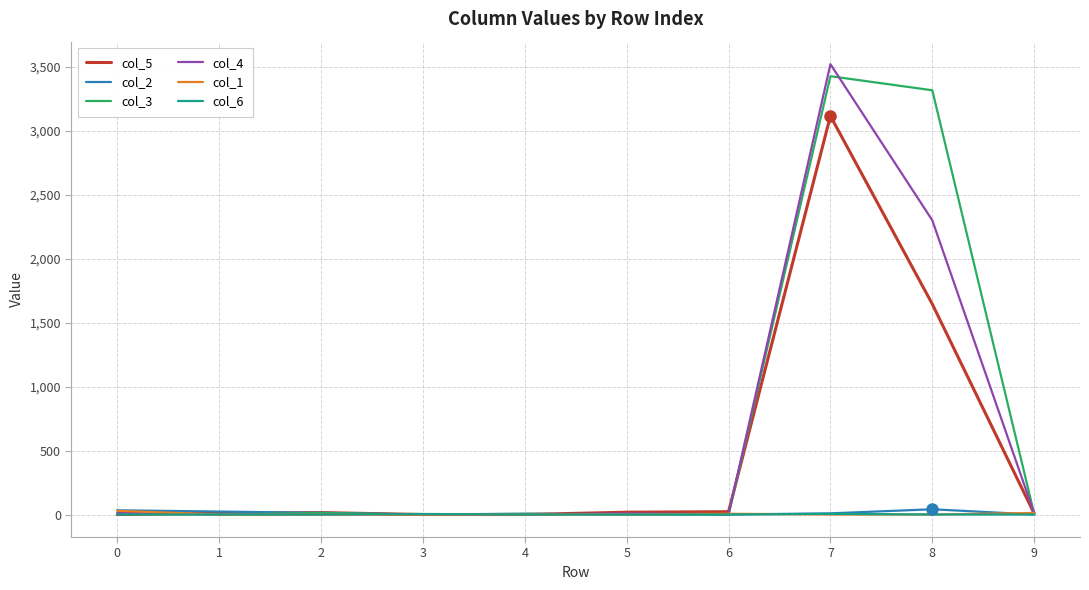

True or false: col_2 has a value of 9 at 7.

True